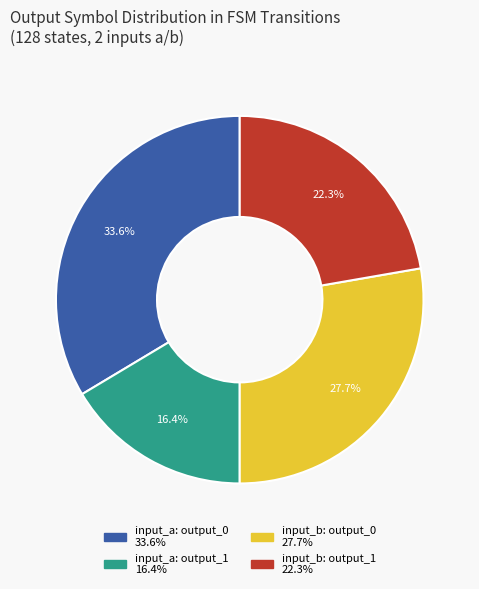

Does any single category account for the majority?

No